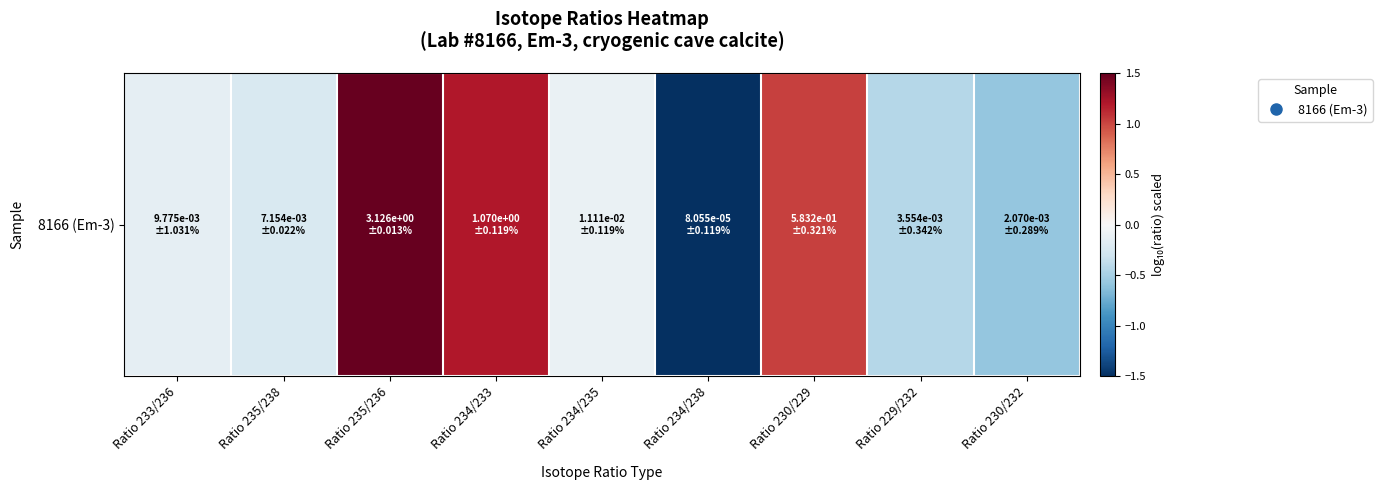

Where is the data nearest to the value 0?

Ratio 234/235